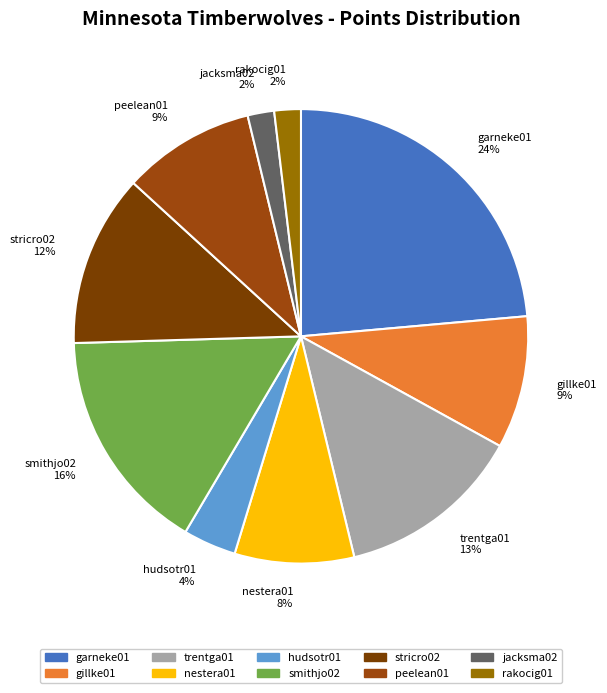

Is there a majority slice in this chart?

No